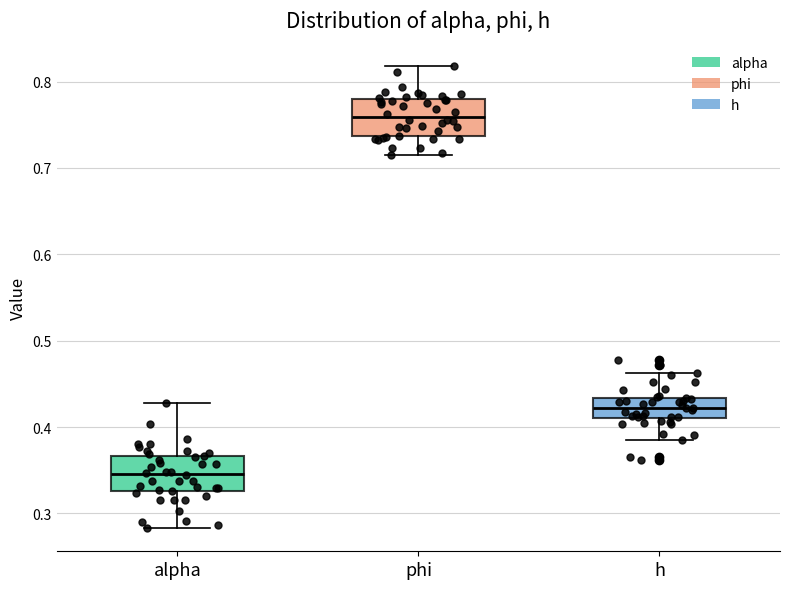

Reading left to right, transcribe this box plot: for each box, give where its median line is, the range the box spans, and where its two whiskers end, as read against the y-axis. The values are not printed on the chart, so give them approximately, as read against the axis.

alpha: median 0.35, box 0.33 to 0.37, whiskers 0.28 to 0.43
phi: median 0.76, box 0.74 to 0.78, whiskers 0.71 to 0.82
h: median 0.42, box 0.41 to 0.43, whiskers 0.38 to 0.46